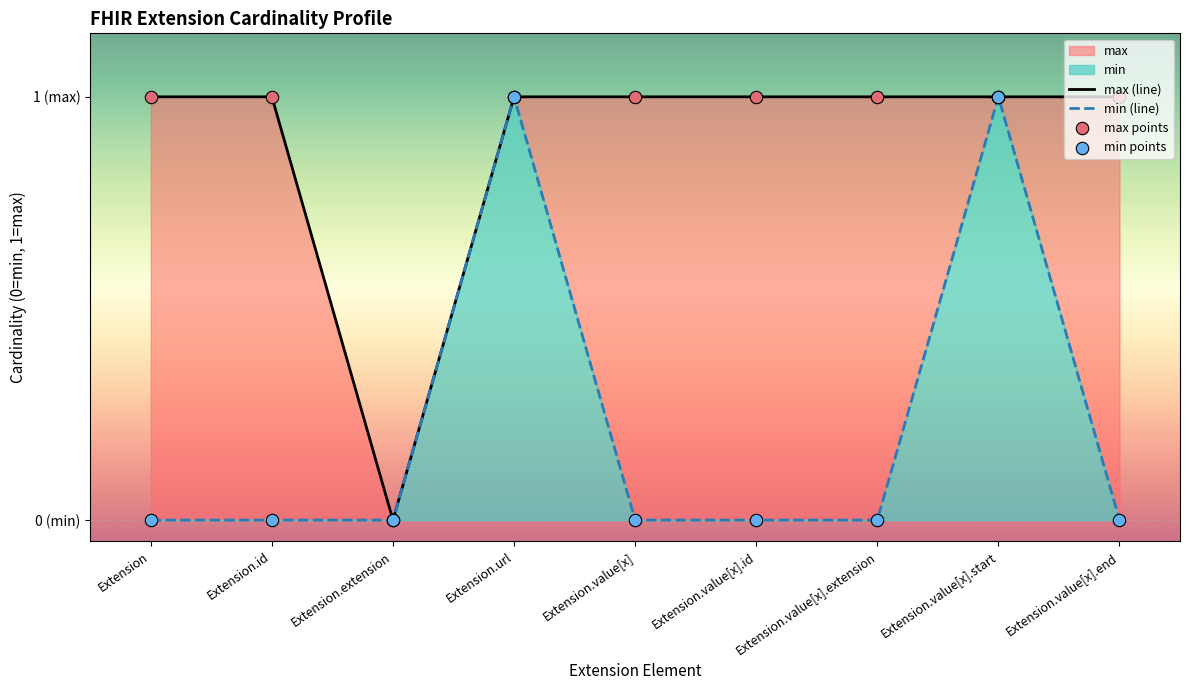

Which series reaches the minimum Y coordinate?

max (line)